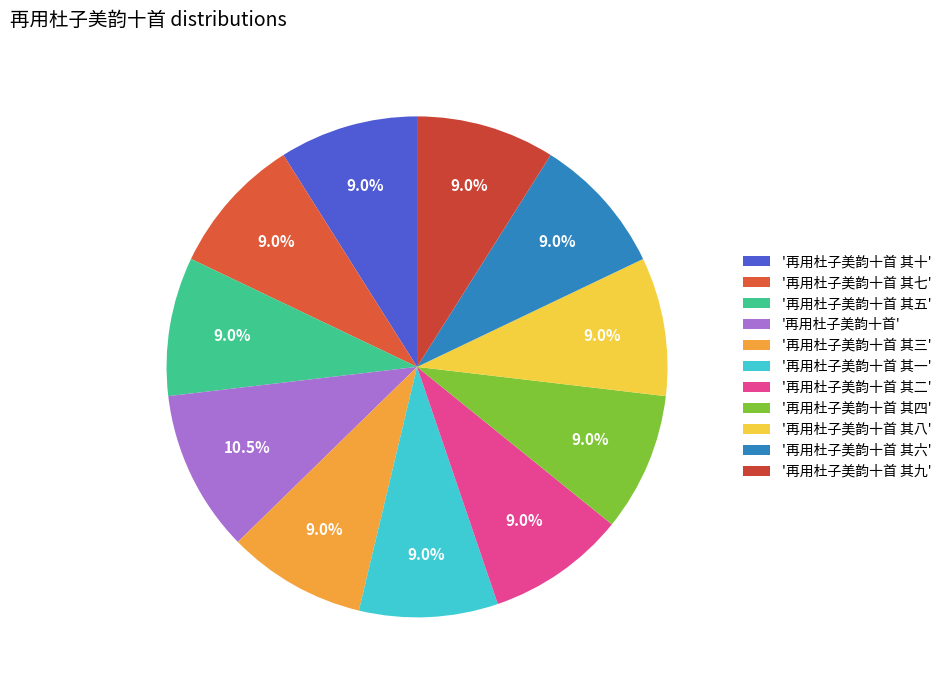

Count the number of slices in the pie.

11